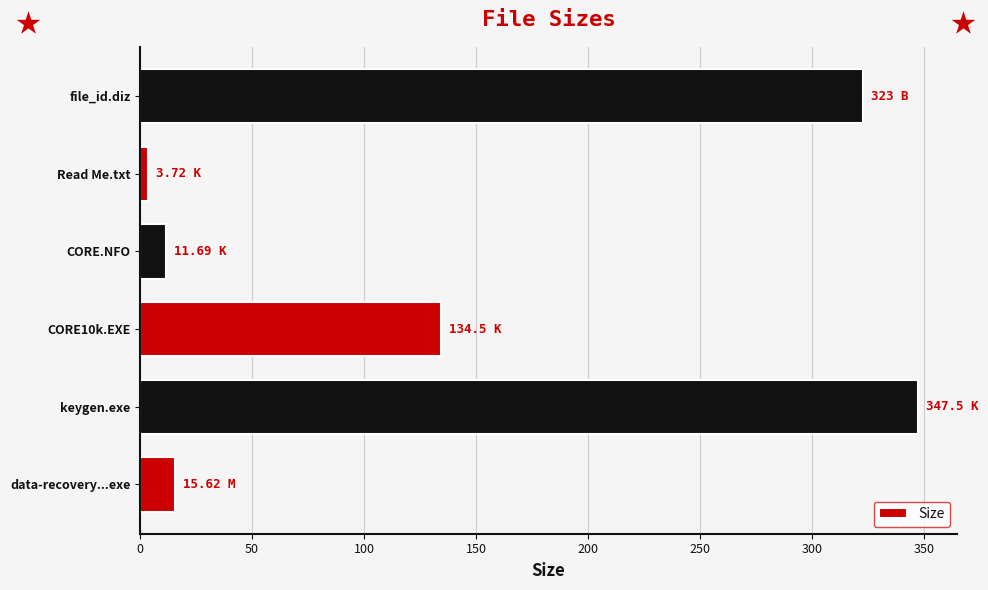

What is the average value?

139.3